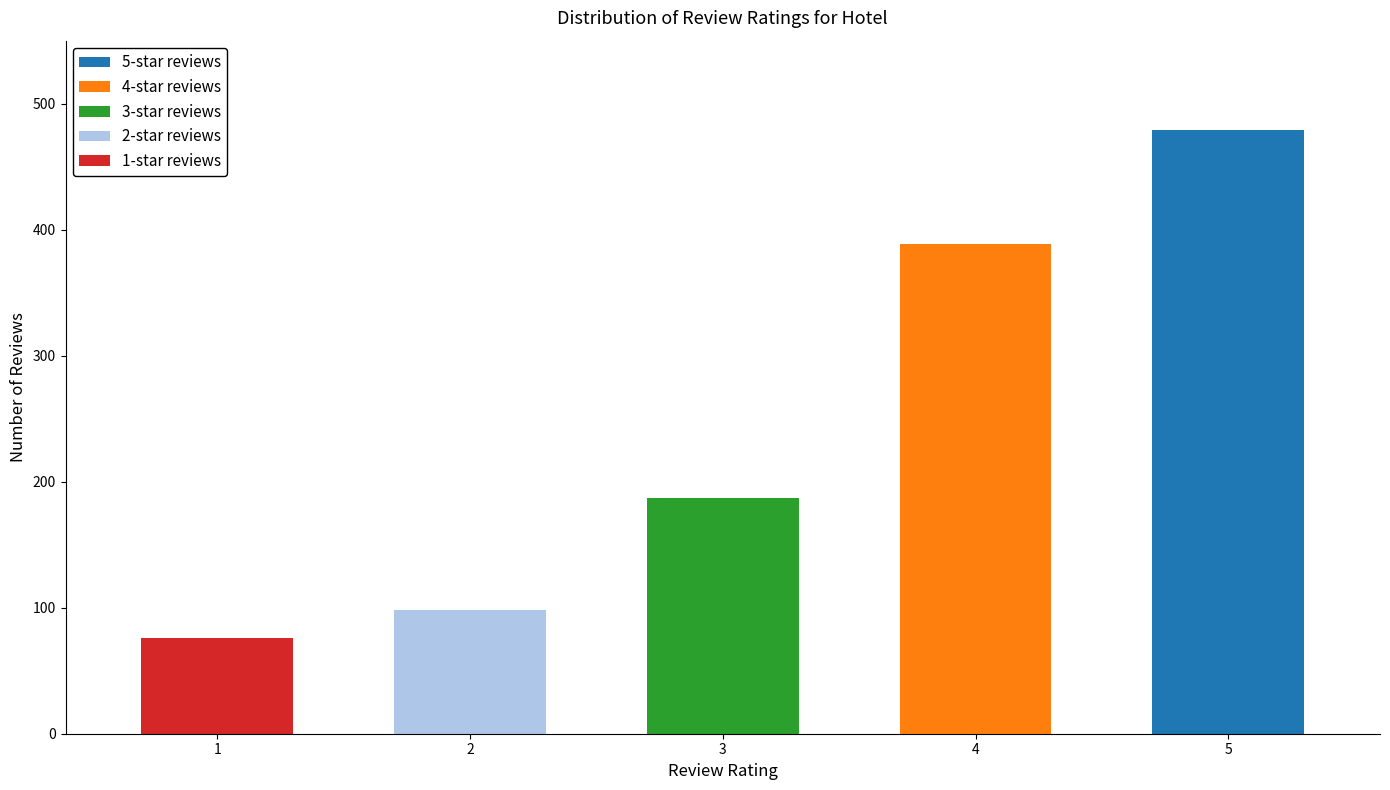

How many bars are there in each group?

5